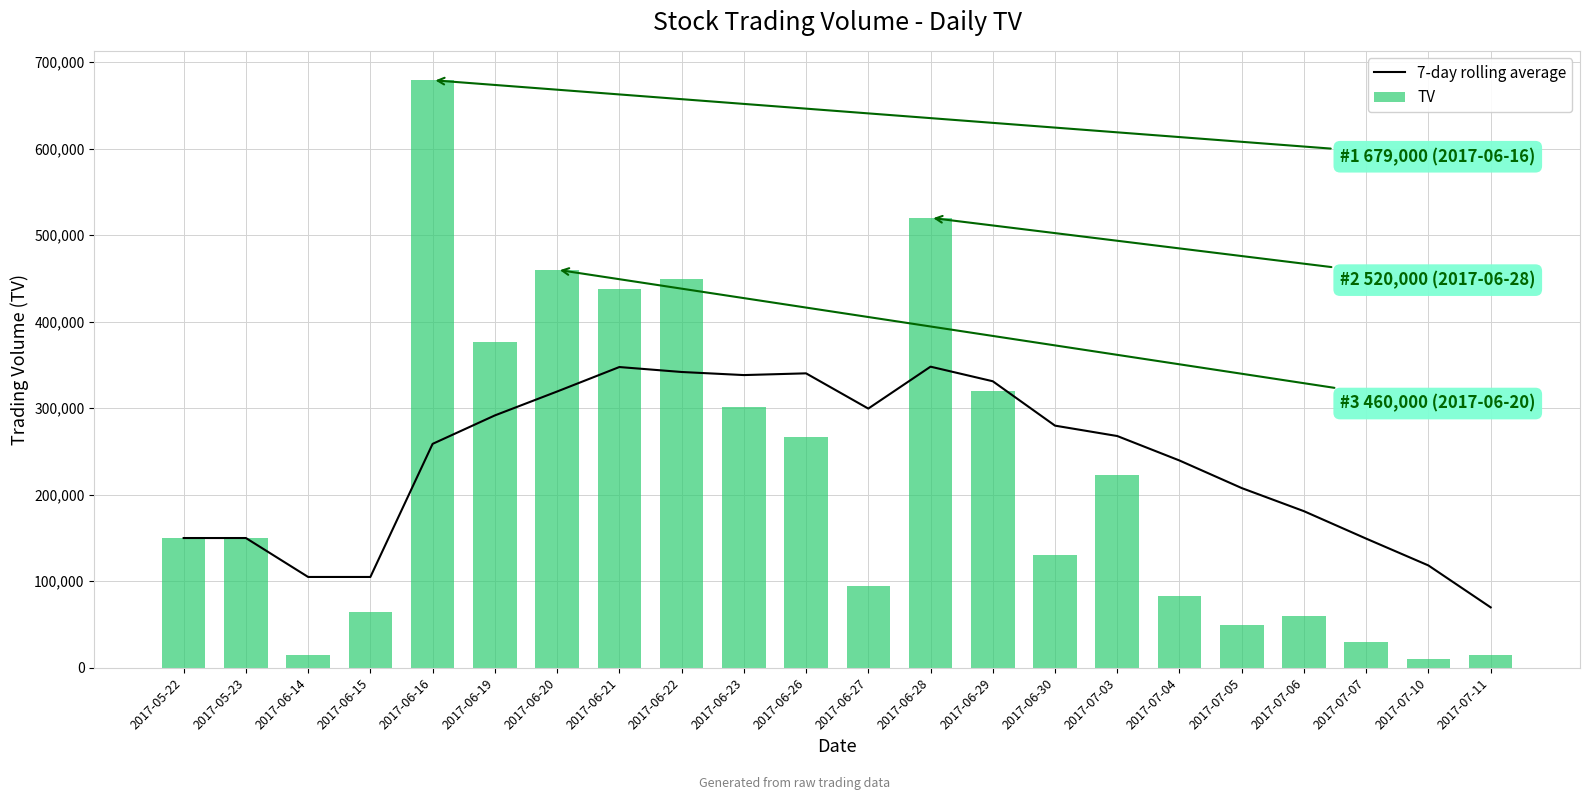

What position from the left is 2017-06-19?

6